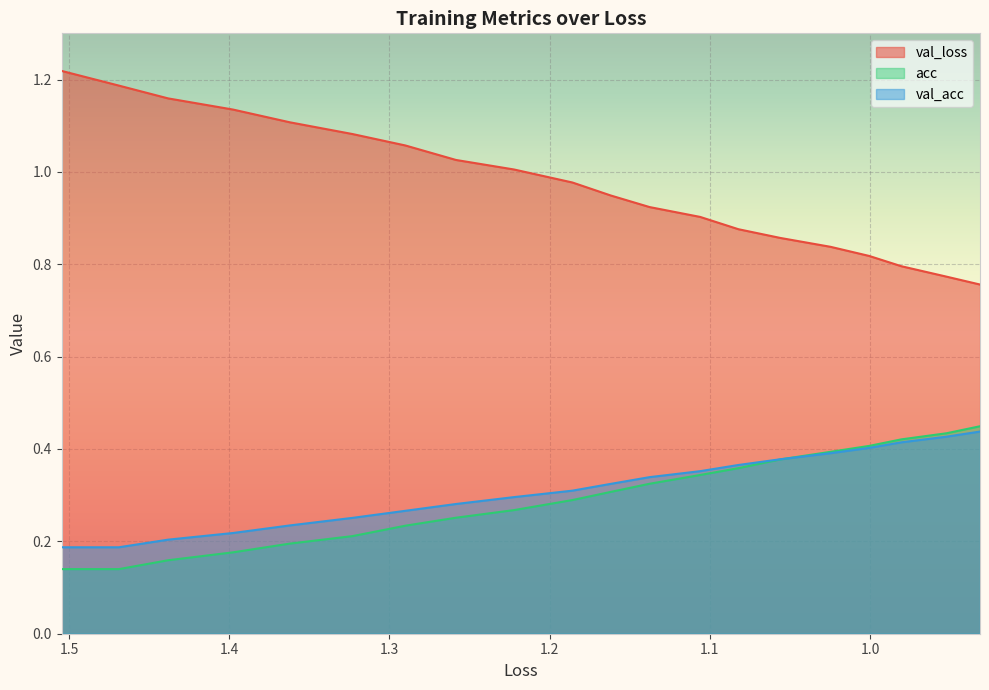

True or false: val_loss and val_acc cross at least once.

False